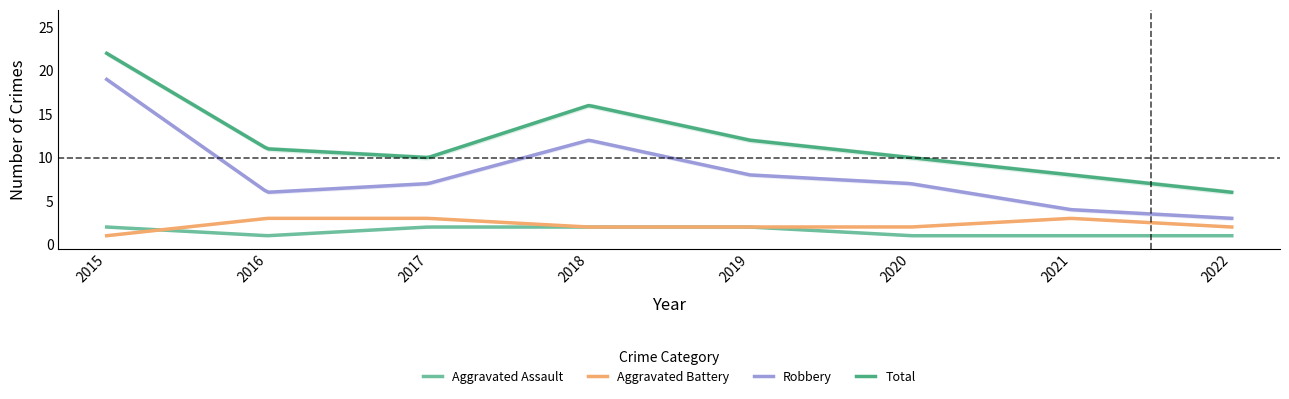

Is this an area chart (filled region under the line)?

No